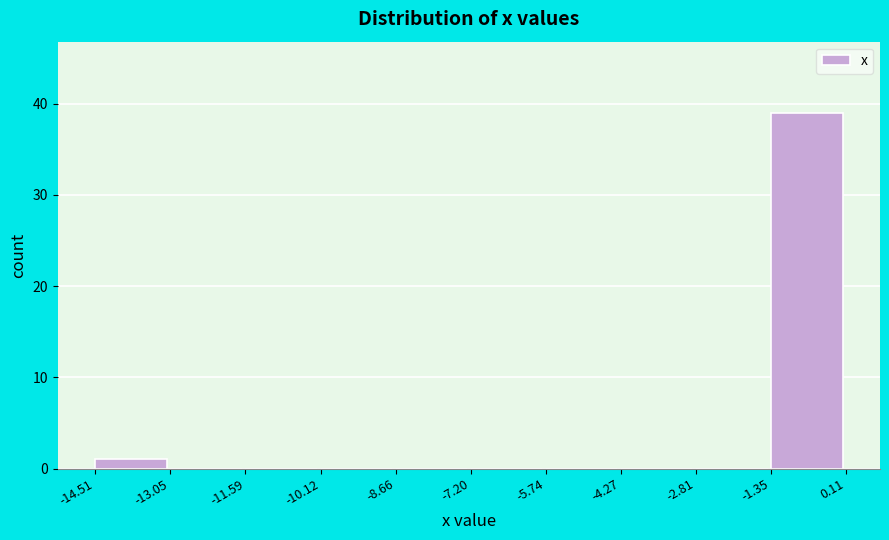

Reading left to right, transcribe this chart: for each bar, give the range it covers on the x-axis and its height. The values are not printed on the chart, so give them approximately, as read against the axis.

-14.51 to -13.05: 1
-13.05 to -11.59: 0
-11.59 to -10.12: 0
-10.12 to -8.66: 0
-8.66 to -7.20: 0
-7.20 to -5.74: 0
-5.74 to -4.27: 0
-4.27 to -2.81: 0
-2.81 to -1.35: 0
-1.35 to 0.11: 39